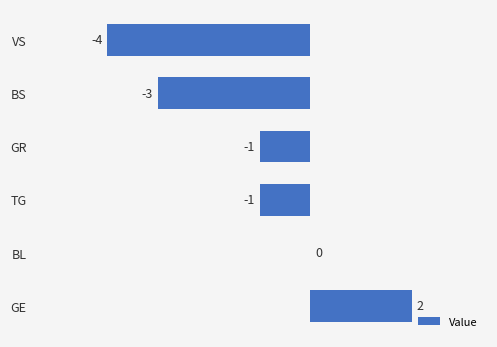

The value at BL is 0. True or false?

True